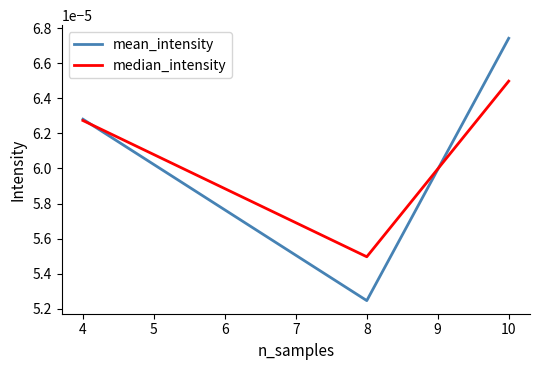

Rank the series by their maximum value, from lowest to highest.

median_intensity, mean_intensity